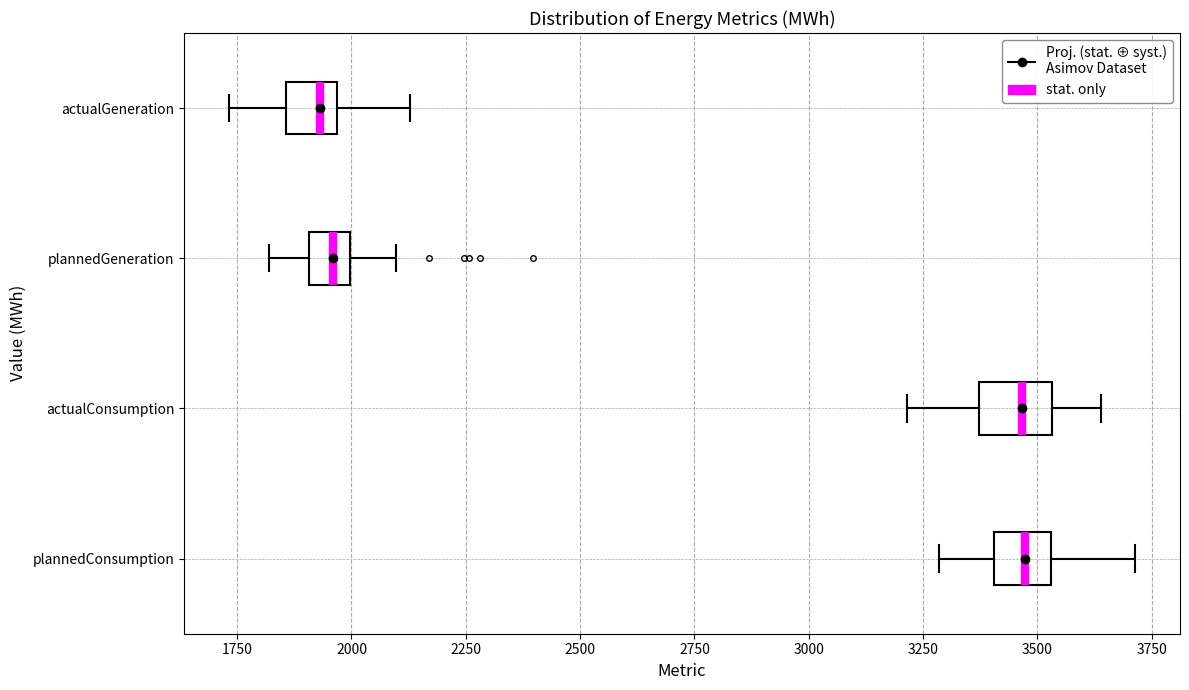

Reading bottom to top, read every box against the x-axis: the position of its median line, the range the box covers, and the ends of its whiskers. The values are not printed on the chart, so give them approximately, as read against the axis.

plannedConsumption: median 3450, box 3400 to 3550, whiskers 3300 to 3700
actualConsumption: median 3450, box 3350 to 3550, whiskers 3200 to 3650
plannedGeneration: median 1950, box 1900 to 2000, whiskers 1800 to 2100
actualGeneration: median 1950 (just left of the box's right edge), box 1850 to 1950, whiskers 1750 to 2150